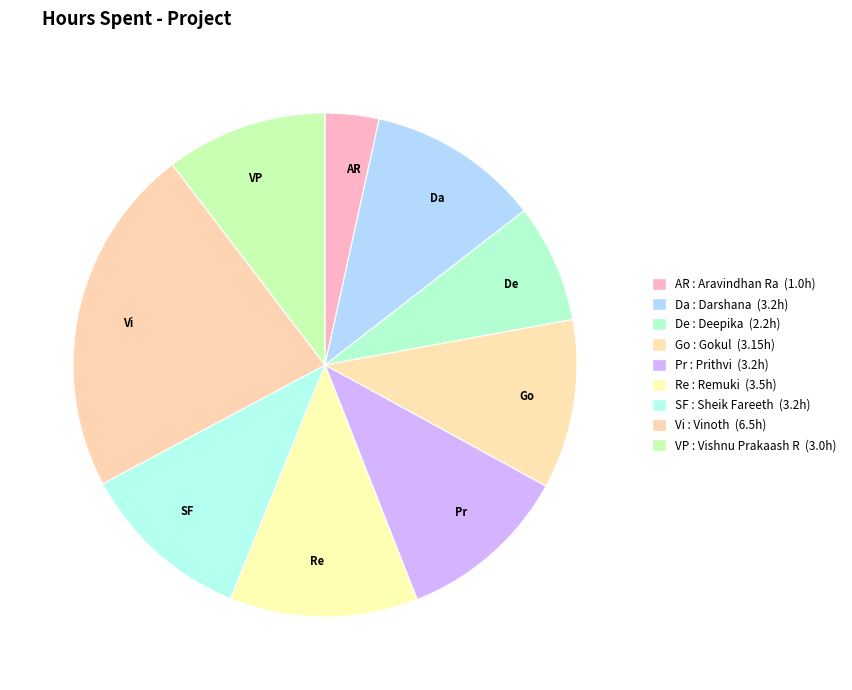

Which category has the smallest portion of the pie?

Aravindhan Ra